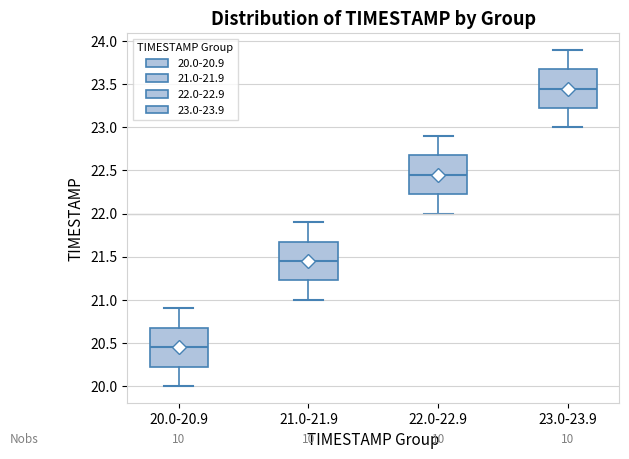

Reading left to right, read every box against the y-axis: the position of its median line, the range the box covers, and the ends of its whiskers. The values are not printed on the chart, so give them approximately, as read against the axis.

20.0-20.9: median 20.45, box 20.25 to 20.70, whiskers 20.00 to 20.90
21.0-21.9: median 21.45, box 21.25 to 21.70, whiskers 21.00 to 21.90
22.0-22.9: median 22.45, box 22.25 to 22.70, whiskers 22.00 to 22.90
23.0-23.9: median 23.45, box 23.25 to 23.70, whiskers 23.00 to 23.90